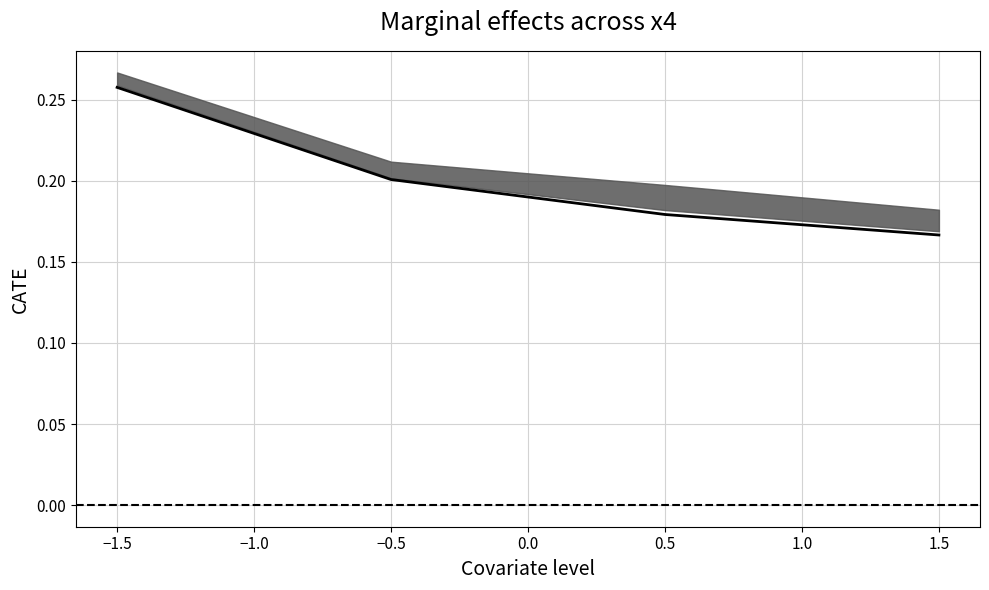

Is this an area chart (filled region under the line)?

No